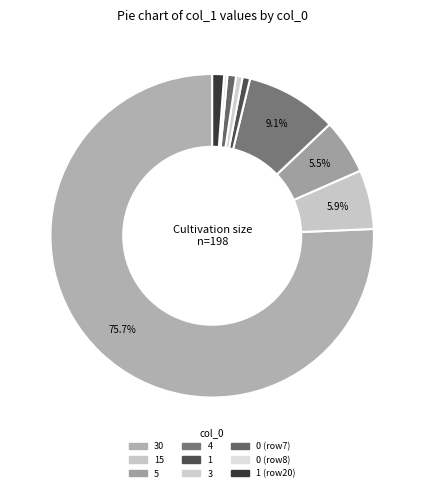

How many slices are in this pie chart?

9